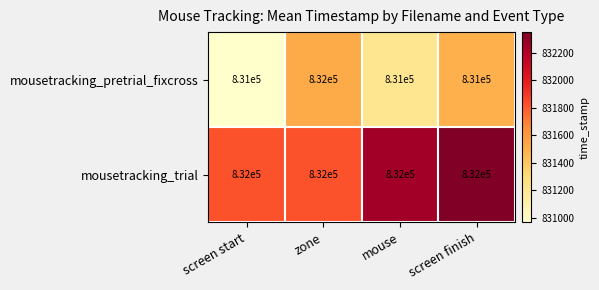

What is the highest value of the mousetracking_trial series?

832000